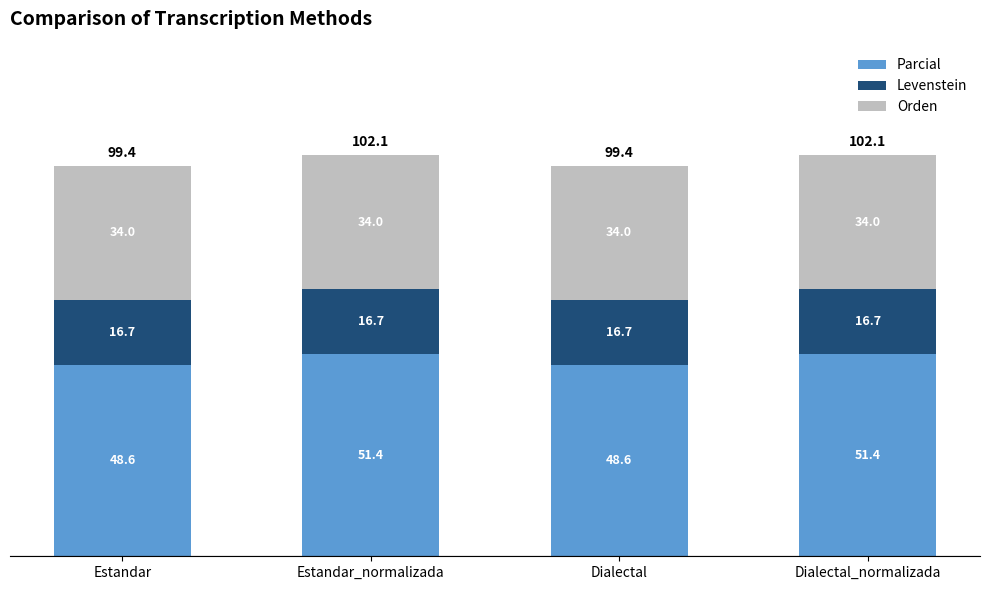

What are all the series names shown in the legend?

Parcial, Levenstein, Orden